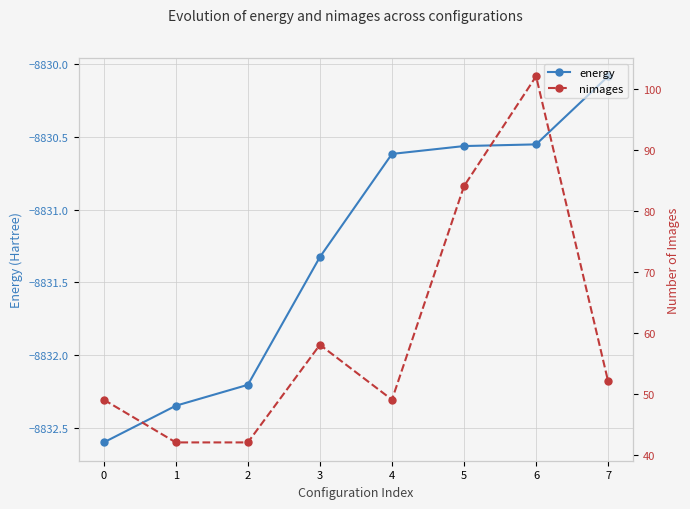

True or false: nimages and energy intersect in this chart.

False